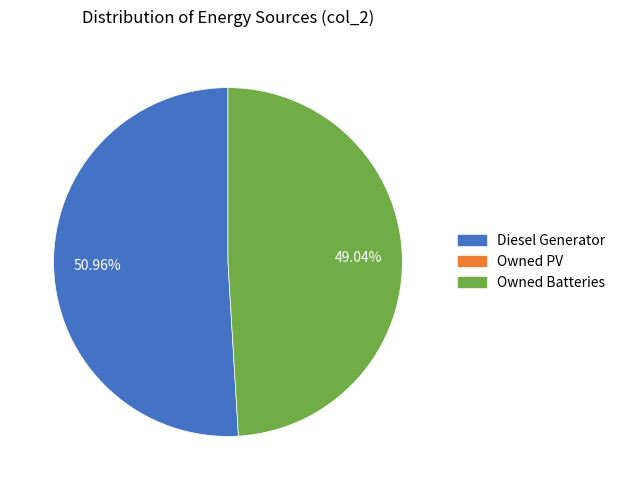

Is there any slice that represents more than half of the pie?

Yes